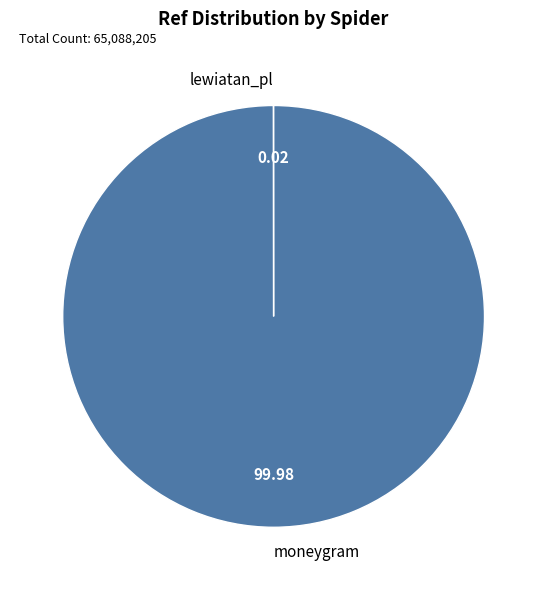

The moneygram slice represents 100% of the pie. True or false?

True